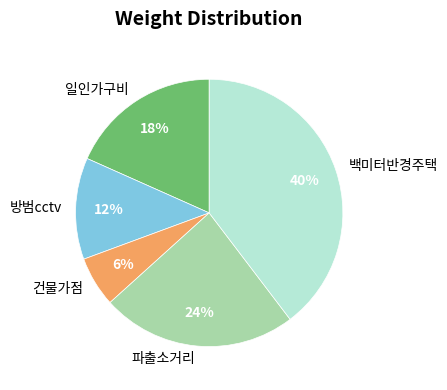

To the nearest percent, what portion does 방범cctv represent?

12%